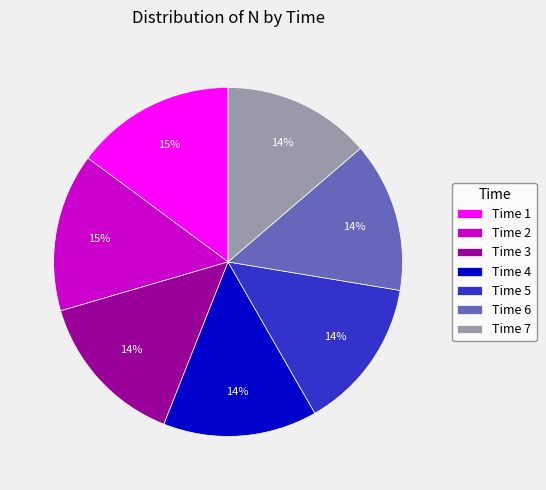

Is the sum of Time 1 and Time 2 greater than half?

No